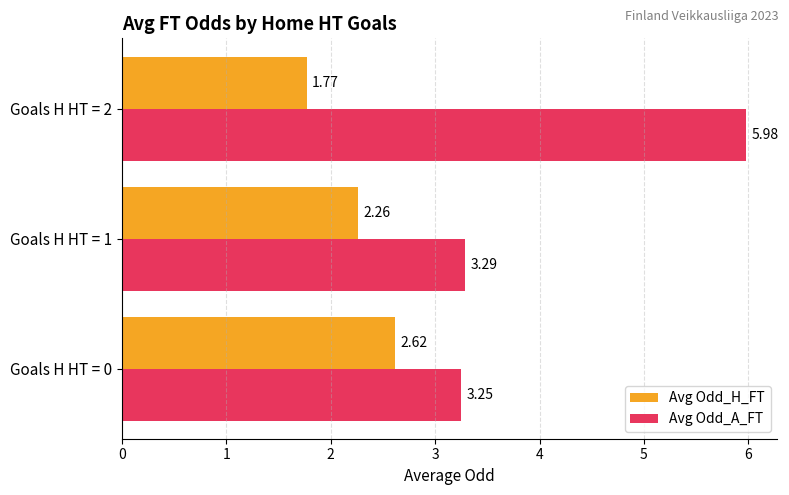

List the series in order of their peak value, lowest first.

Avg Odd_H_FT, Avg Odd_A_FT